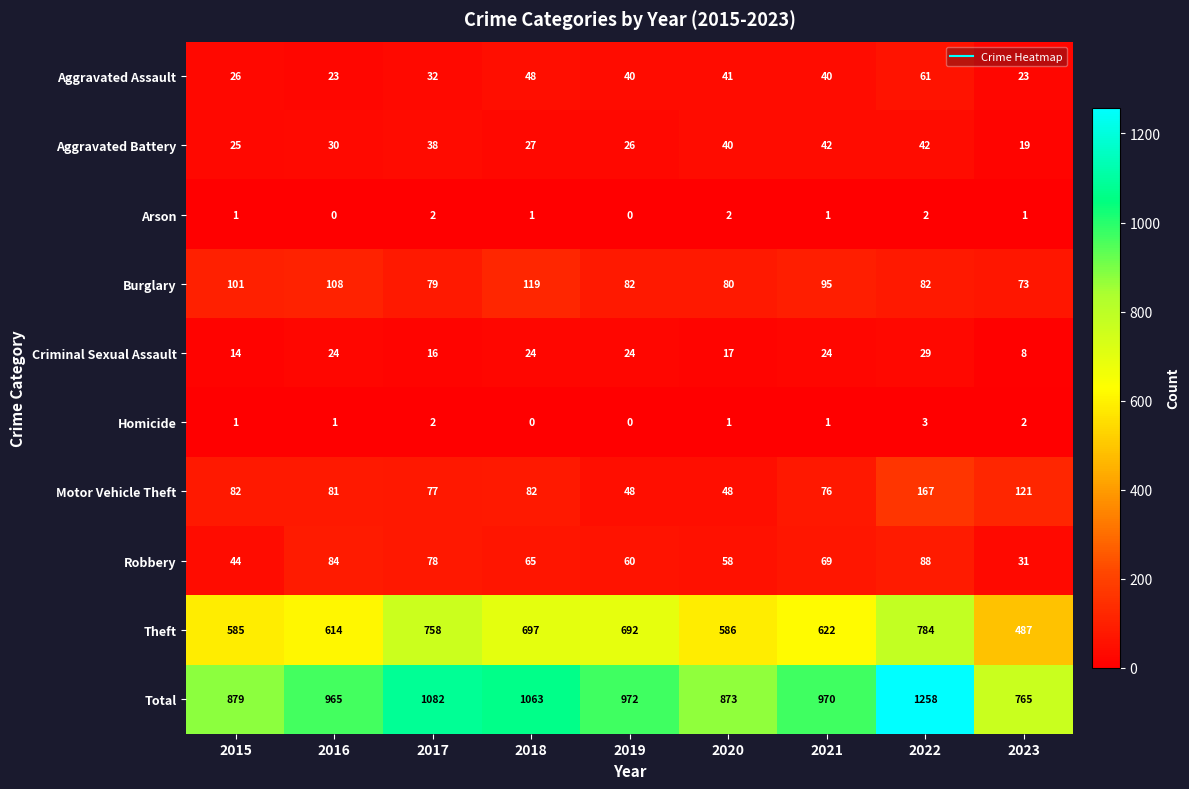

What is the spread (max minus min) of values at 2017?

1080